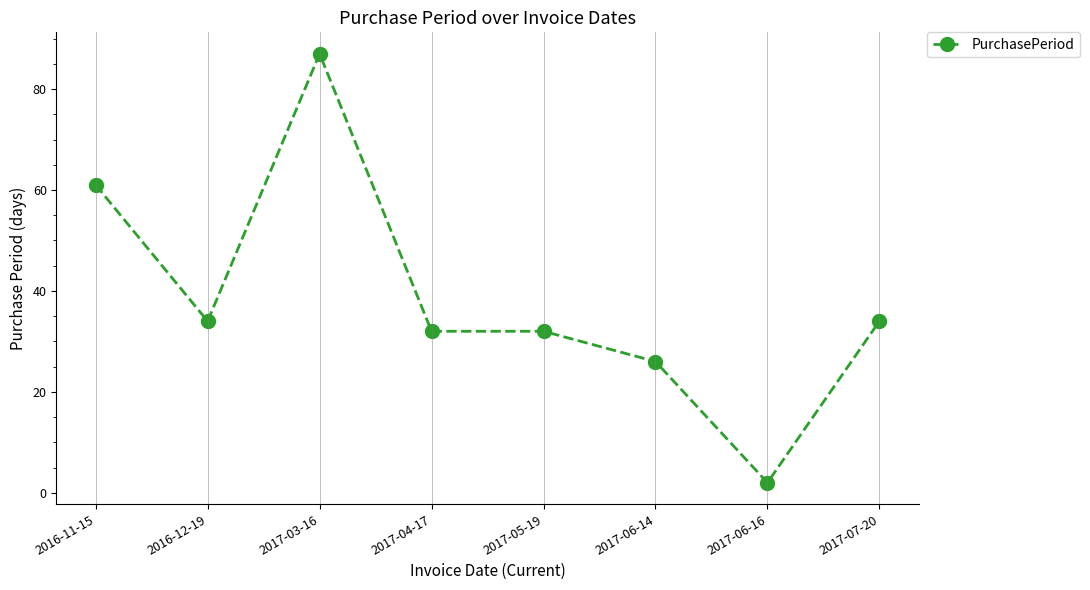

What value does the data have at 2017-04-17, to the nearest 5?

30